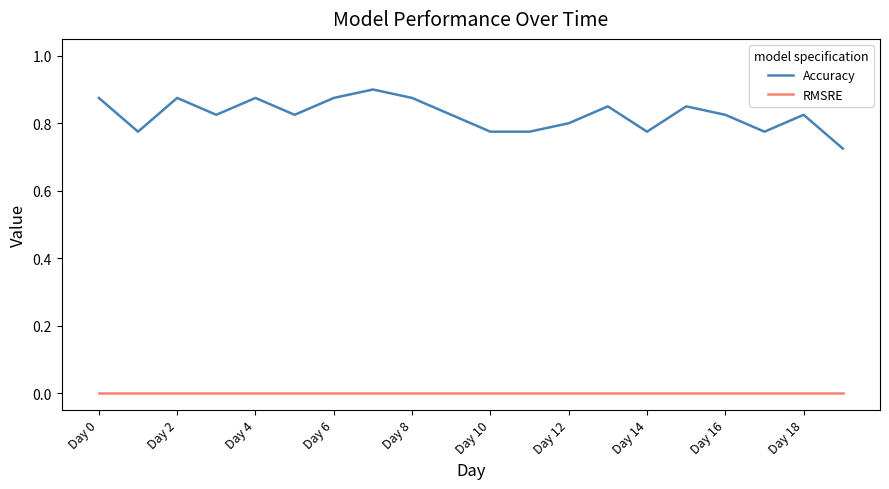

What are all the series names shown in the legend?

Accuracy, RMSRE